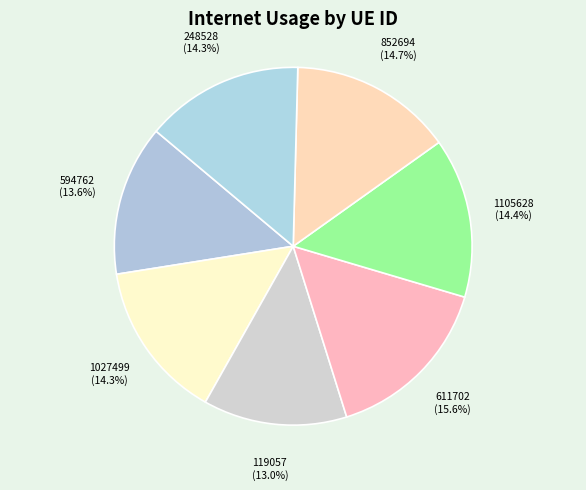

Is 248528 the majority of the pie?

No